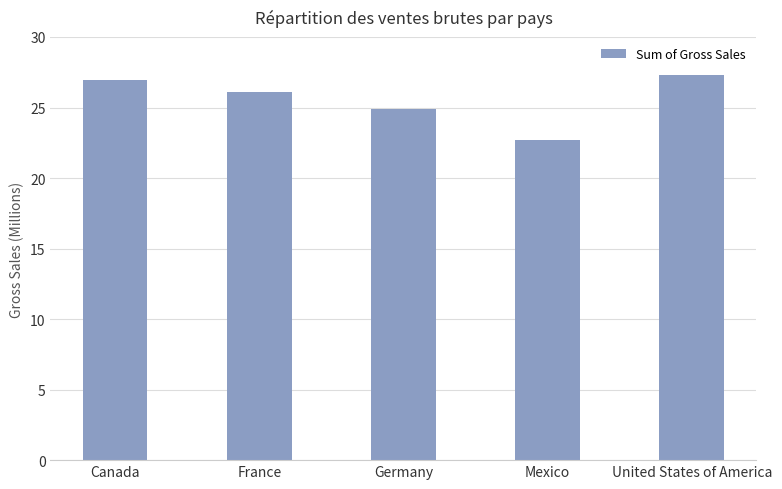

What is the value of the 1st bar from the left?

26932163.5